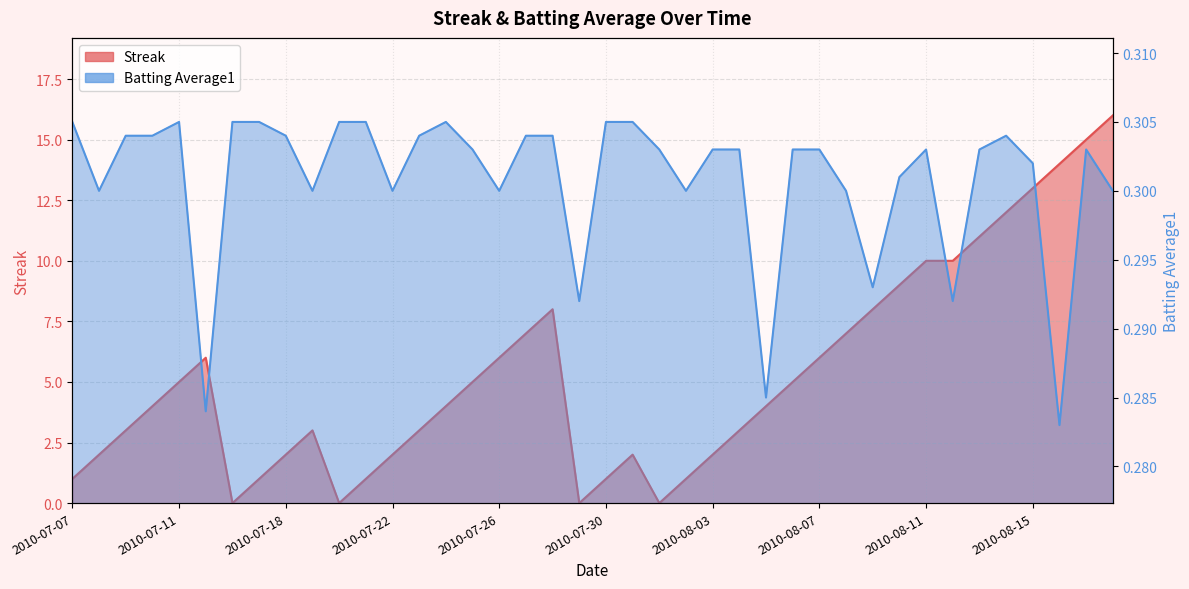

What is the value of the Streak point at the 28th from the left?

5.0